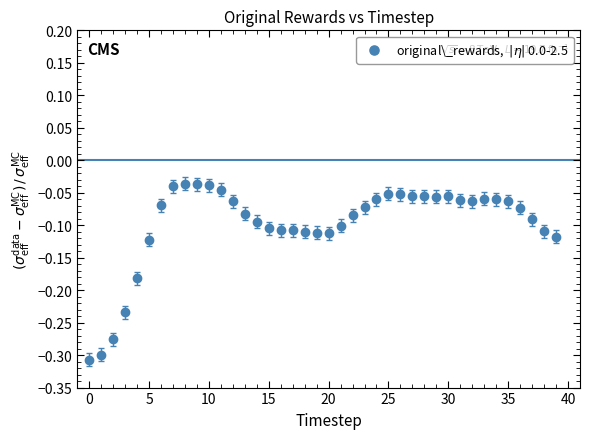

What is the range of Y values (max minus min)?

0.3